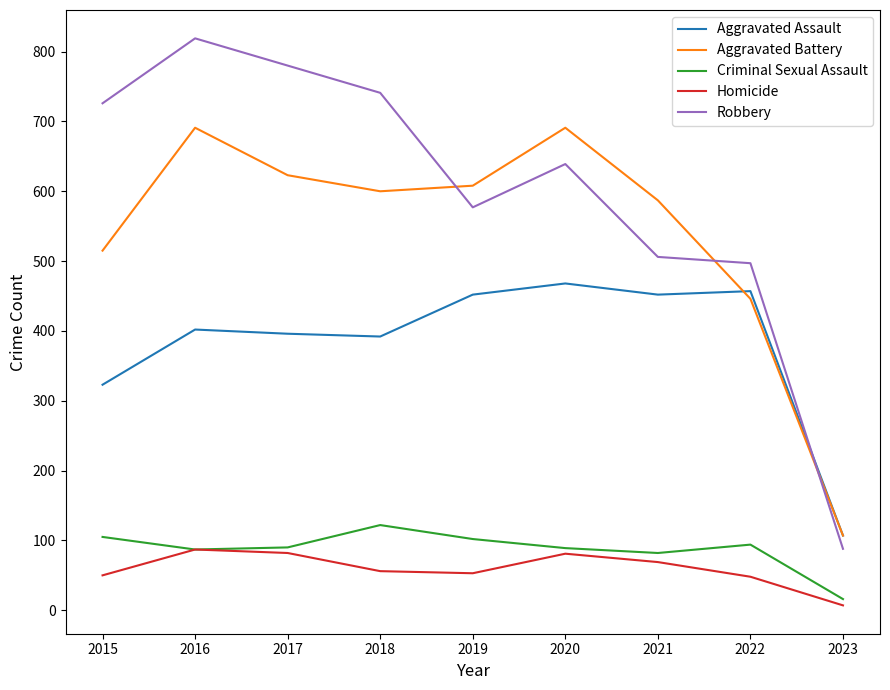

Between 2019 and 2022, which series saw the biggest shift?

Aggravated Battery